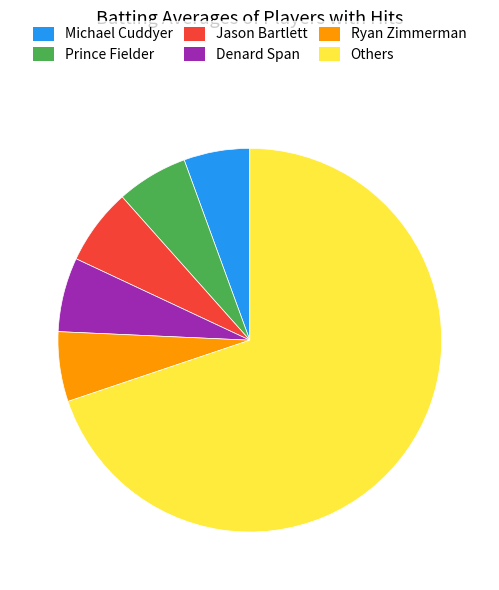

Which category has the biggest portion of the pie?

Others